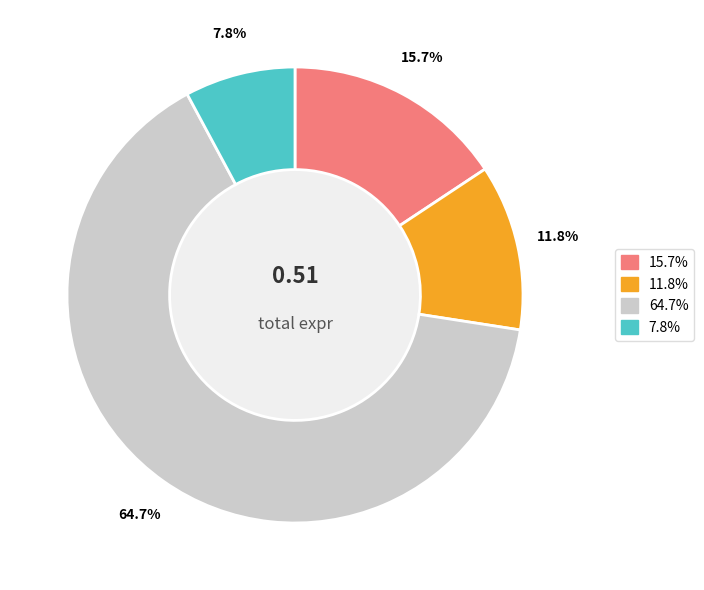

Is there any slice that represents more than half of the pie?

Yes